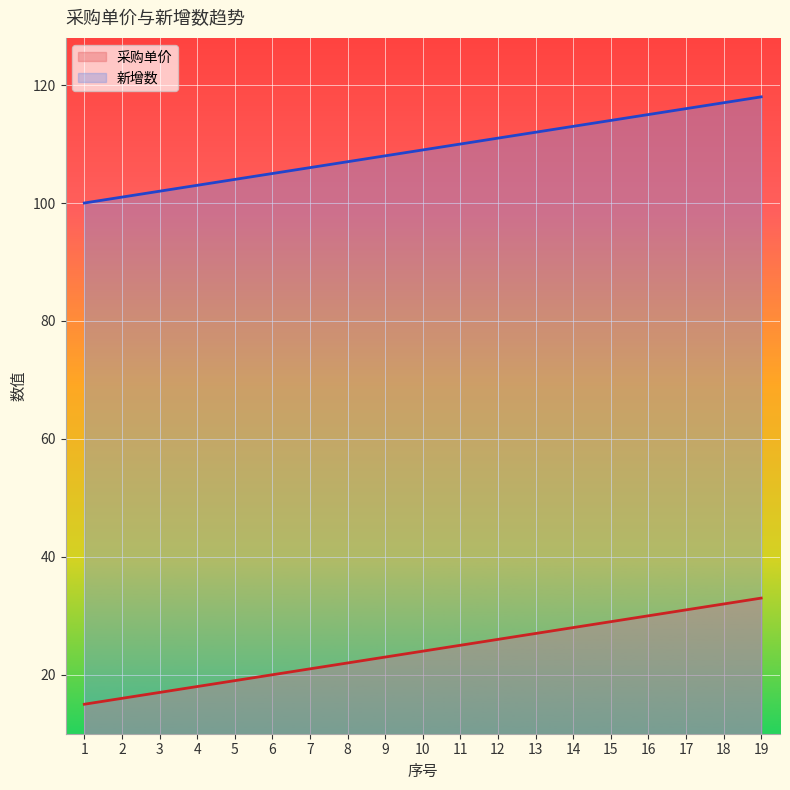

Between 6 and 11, which series saw the biggest shift?

采购单价